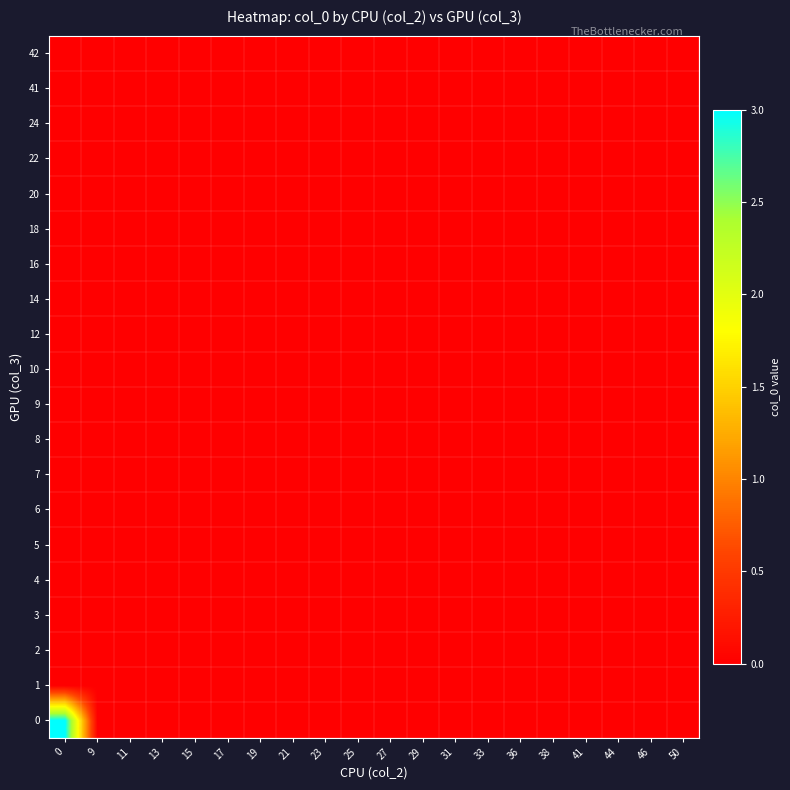

Reading left to right, list all the values displayed in this chart.

0: 0=3	9=0	11=0	13=0	15=0	17=0	19=0	21=0	23=0	25=0	27=0	29=0	31=0	33=0	36=0	38=0	41=0	44=0	46=0	50=0
1: 0=0	9=0	11=0	13=0	15=0	17=0	19=0	21=0	23=0	25=0	27=0	29=0	31=0	33=0	36=0	38=0	41=0	44=0	46=0	50=0
2: 0=0	9=0	11=0	13=0	15=0	17=0	19=0	21=0	23=0	25=0	27=0	29=0	31=0	33=0	36=0	38=0	41=0	44=0	46=0	50=0
3: 0=0	9=0	11=0	13=0	15=0	17=0	19=0	21=0	23=0	25=0	27=0	29=0	31=0	33=0	36=0	38=0	41=0	44=0	46=0	50=0
4: 0=0	9=0	11=0	13=0	15=0	17=0	19=0	21=0	23=0	25=0	27=0	29=0	31=0	33=0	36=0	38=0	41=0	44=0	46=0	50=0
5: 0=0	9=0	11=0	13=0	15=0	17=0	19=0	21=0	23=0	25=0	27=0	29=0	31=0	33=0	36=0	38=0	41=0	44=0	46=0	50=0
6: 0=0	9=0	11=0	13=0	15=0	17=0	19=0	21=0	23=0	25=0	27=0	29=0	31=0	33=0	36=0	38=0	41=0	44=0	46=0	50=0
7: 0=0	9=0	11=0	13=0	15=0	17=0	19=0	21=0	23=0	25=0	27=0	29=0	31=0	33=0	36=0	38=0	41=0	44=0	46=0	50=0
8: 0=0	9=0	11=0	13=0	15=0	17=0	19=0	21=0	23=0	25=0	27=0	29=0	31=0	33=0	36=0	38=0	41=0	44=0	46=0	50=0
9: 0=0	9=0	11=0	13=0	15=0	17=0	19=0	21=0	23=0	25=0	27=0	29=0	31=0	33=0	36=0	38=0	41=0	44=0	46=0	50=0
10: 0=0	9=0	11=0	13=0	15=0	17=0	19=0	21=0	23=0	25=0	27=0	29=0	31=0	33=0	36=0	38=0	41=0	44=0	46=0	50=0
12: 0=0	9=0	11=0	13=0	15=0	17=0	19=0	21=0	23=0	25=0	27=0	29=0	31=0	33=0	36=0	38=0	41=0	44=0	46=0	50=0
14: 0=0	9=0	11=0	13=0	15=0	17=0	19=0	21=0	23=0	25=0	27=0	29=0	31=0	33=0	36=0	38=0	41=0	44=0	46=0	50=0
16: 0=0	9=0	11=0	13=0	15=0	17=0	19=0	21=0	23=0	25=0	27=0	29=0	31=0	33=0	36=0	38=0	41=0	44=0	46=0	50=0
18: 0=0	9=0	11=0	13=0	15=0	17=0	19=0	21=0	23=0	25=0	27=0	29=0	31=0	33=0	36=0	38=0	41=0	44=0	46=0	50=0
20: 0=0	9=0	11=0	13=0	15=0	17=0	19=0	21=0	23=0	25=0	27=0	29=0	31=0	33=0	36=0	38=0	41=0	44=0	46=0	50=0
22: 0=0	9=0	11=0	13=0	15=0	17=0	19=0	21=0	23=0	25=0	27=0	29=0	31=0	33=0	36=0	38=0	41=0	44=0	46=0	50=0
24: 0=0	9=0	11=0	13=0	15=0	17=0	19=0	21=0	23=0	25=0	27=0	29=0	31=0	33=0	36=0	38=0	41=0	44=0	46=0	50=0
41: 0=0	9=0	11=0	13=0	15=0	17=0	19=0	21=0	23=0	25=0	27=0	29=0	31=0	33=0	36=0	38=0	41=0	44=0	46=0	50=0
42: 0=0	9=0	11=0	13=0	15=0	17=0	19=0	21=0	23=0	25=0	27=0	29=0	31=0	33=0	36=0	38=0	41=0	44=0	46=0	50=0